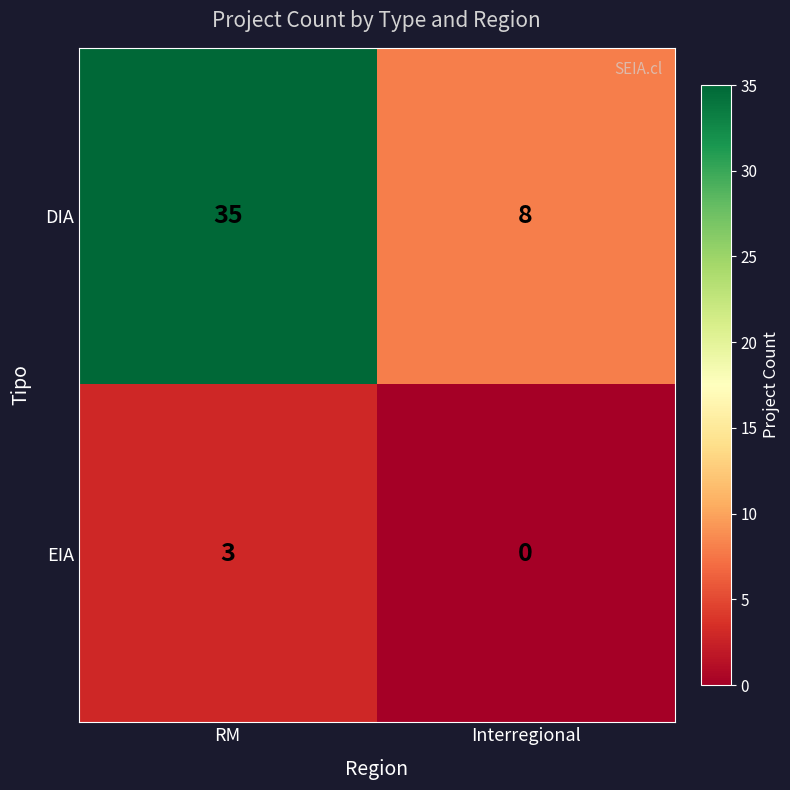

Count the number of categories in the chart.

2